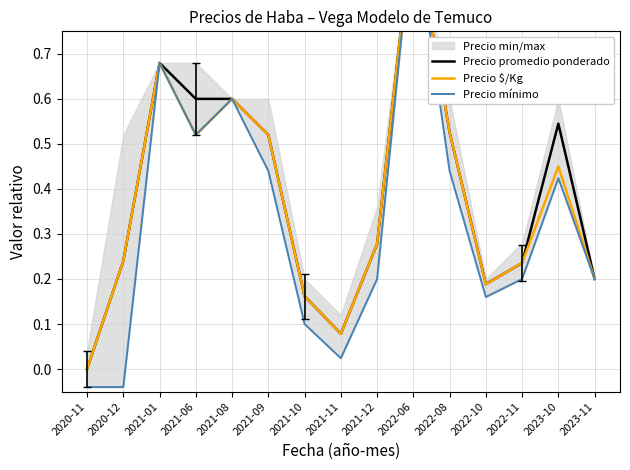

What is the difference between the Precio promedio ponderado values at 2022-08 and 2021-12?

0.2